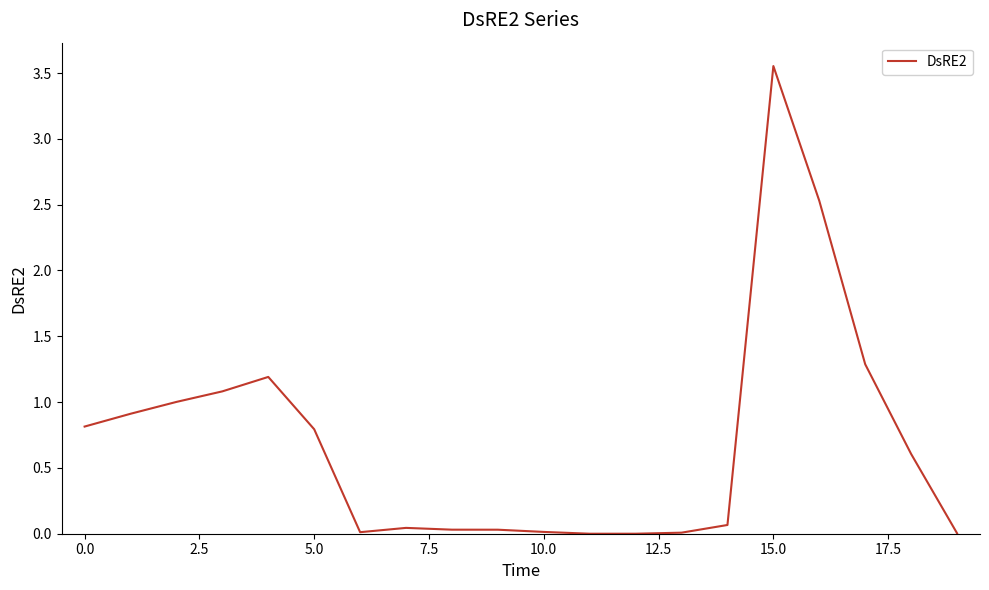

Is it true that the value at 10.0 is 0.0?

True